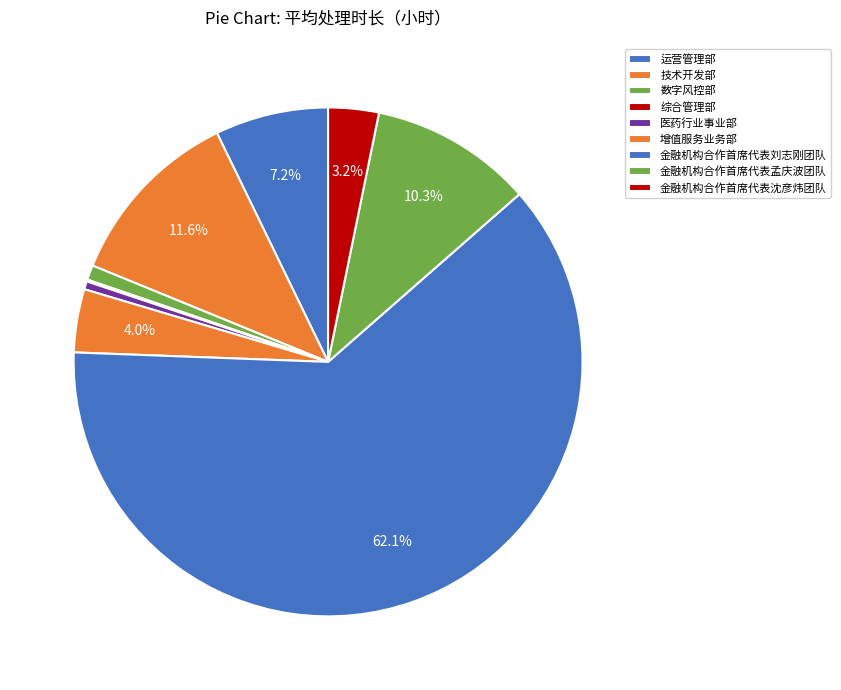

Which slice is the smallest?

综合管理部